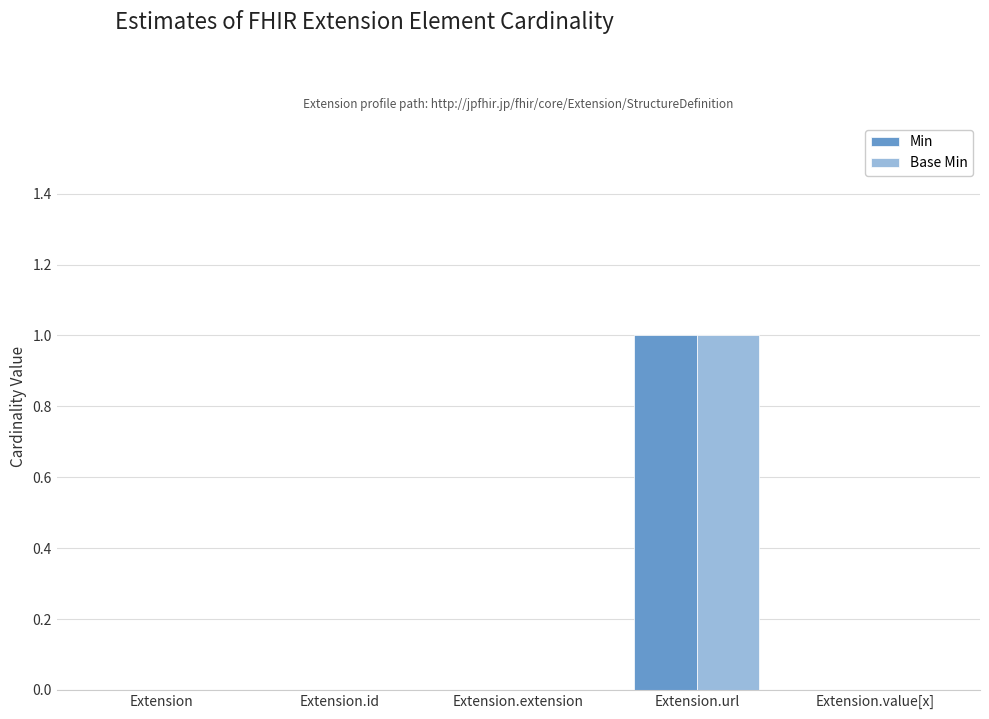

Is it true that Base Min equals 1 at Extension.url?

True